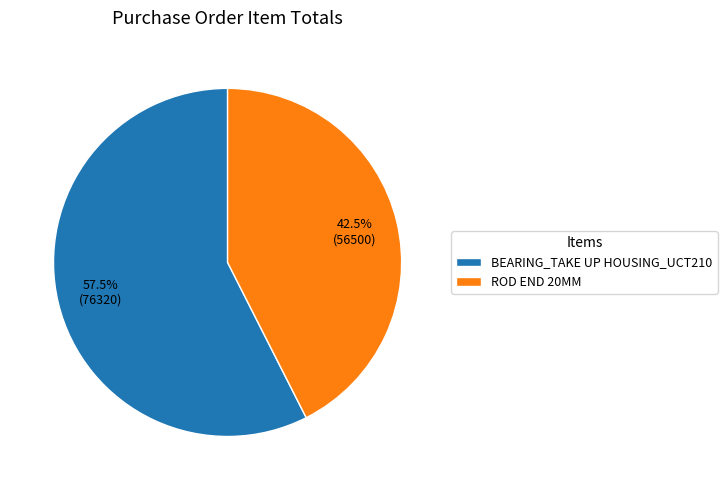

Which category accounts for the majority?

BEARING_TAKE UP HOUSING_UCT210